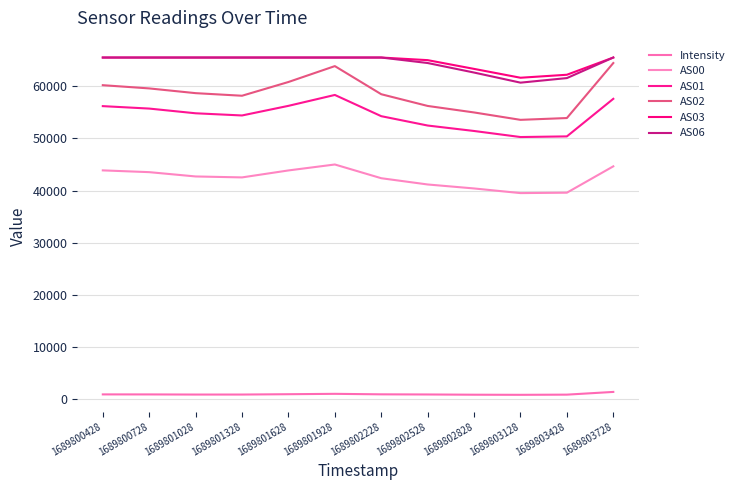

True or false: AS00 has a value of 65796.9 at 1689802228.

False